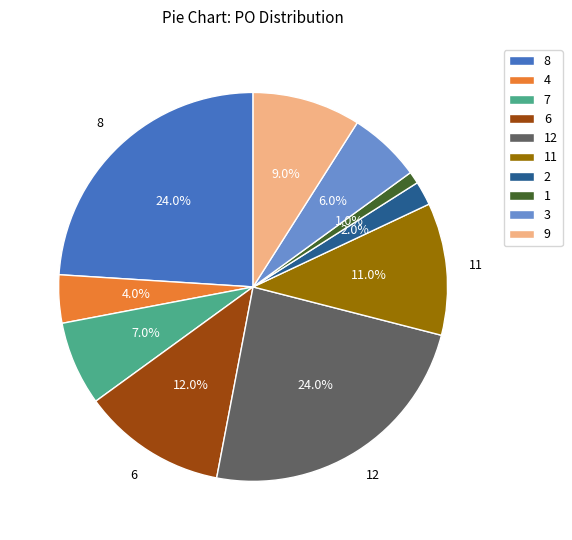

Does 1 account for over 50% of the chart?

No